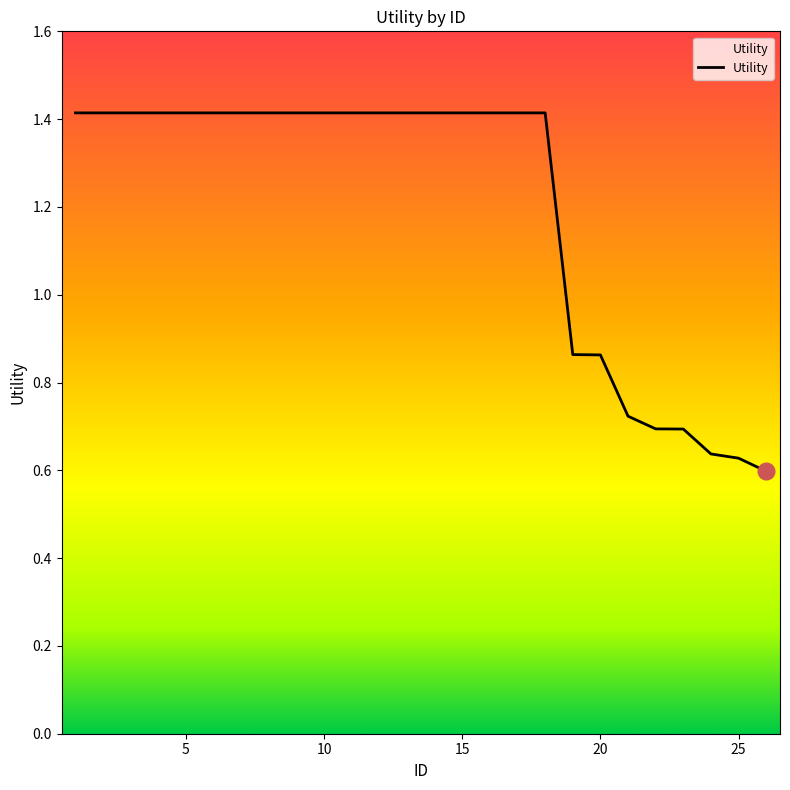

What is the maximum value shown in the chart?

1.4